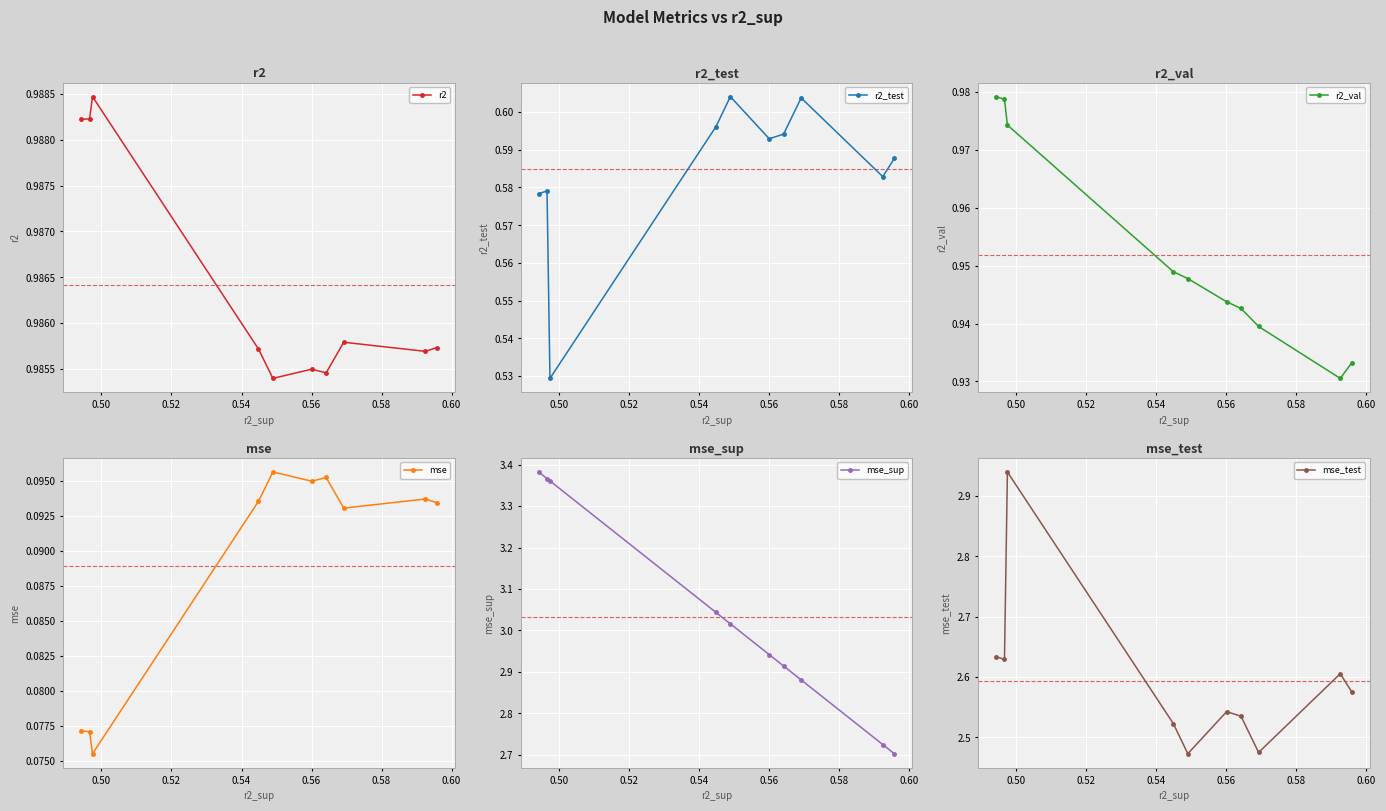

Count the r2 values in the range 0 to 1.

10